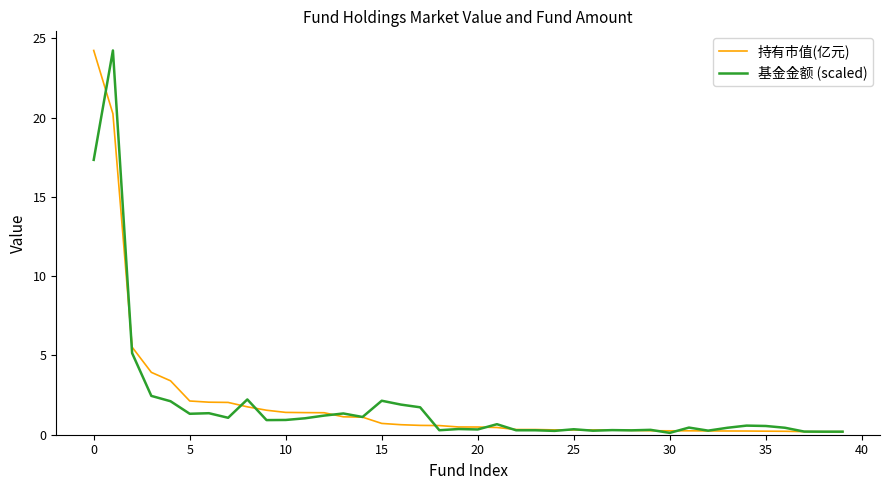

What is the maximum value shown in the chart?

24.2